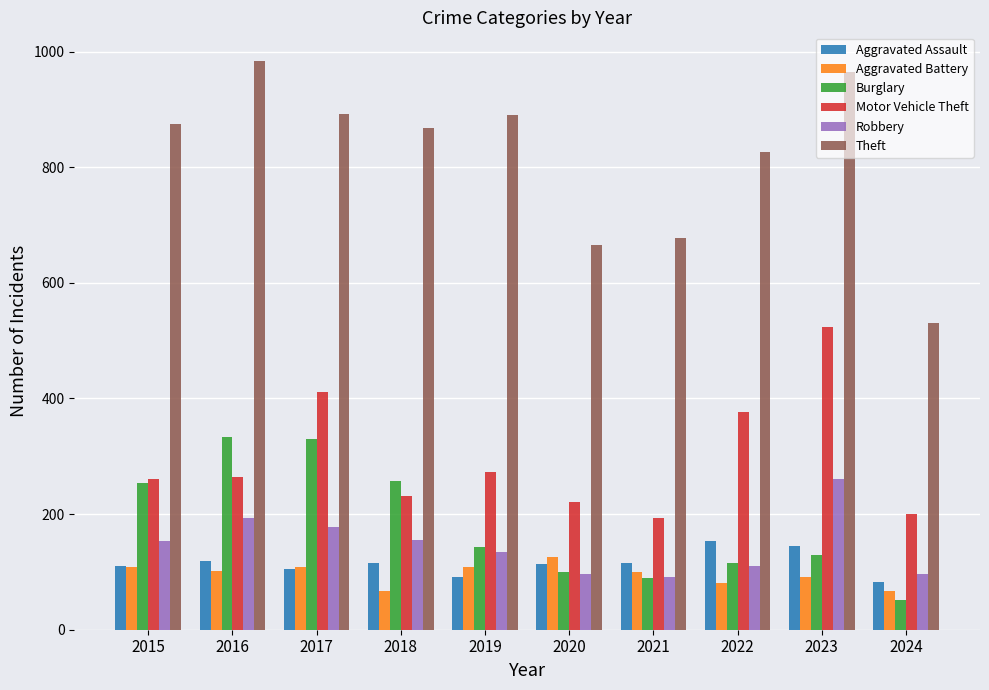

Rank the series by their maximum value, from highest to lowest.

Theft, Motor Vehicle Theft, Burglary, Robbery, Aggravated Assault, Aggravated Battery